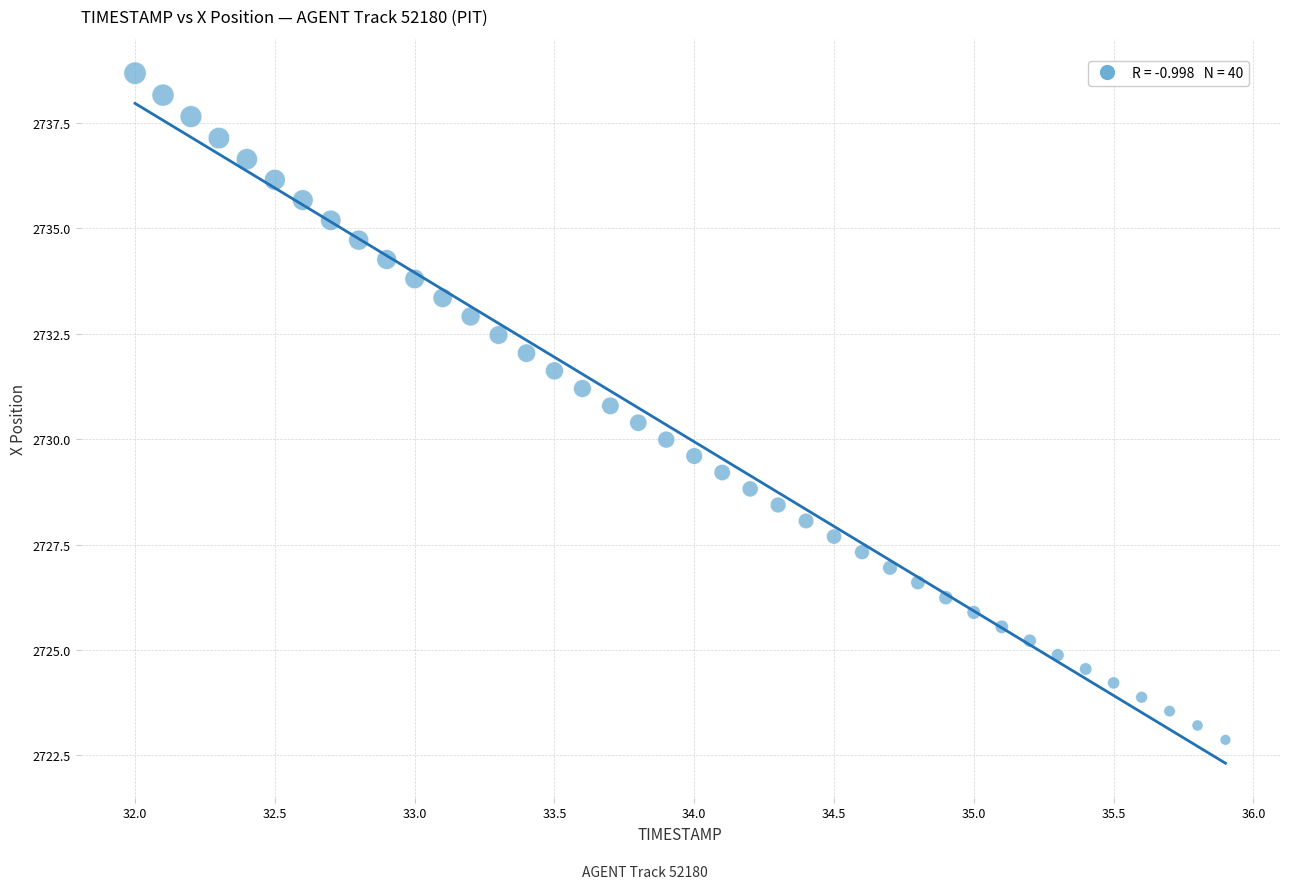

What is the range of Y values (max minus min)?

15.8